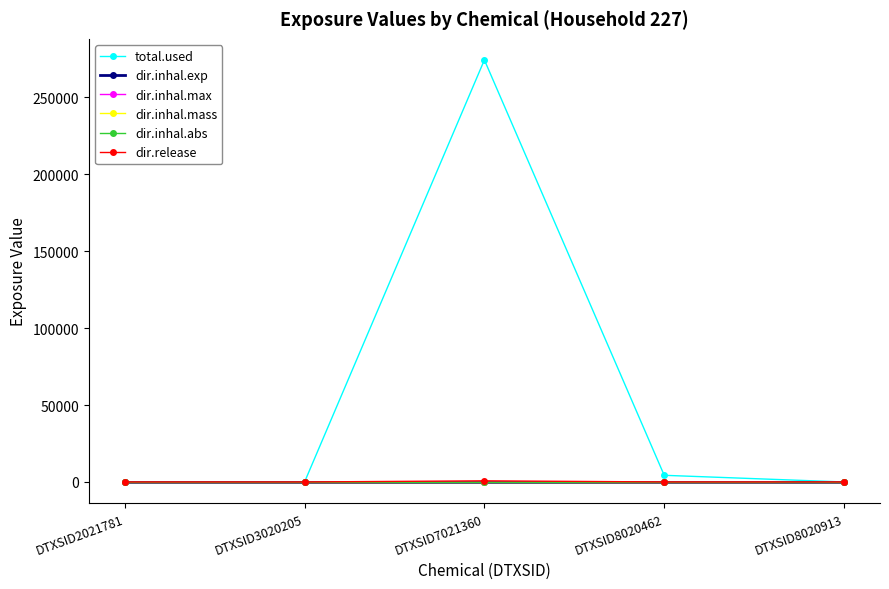

Which series has the largest range (max minus min)?

total.used